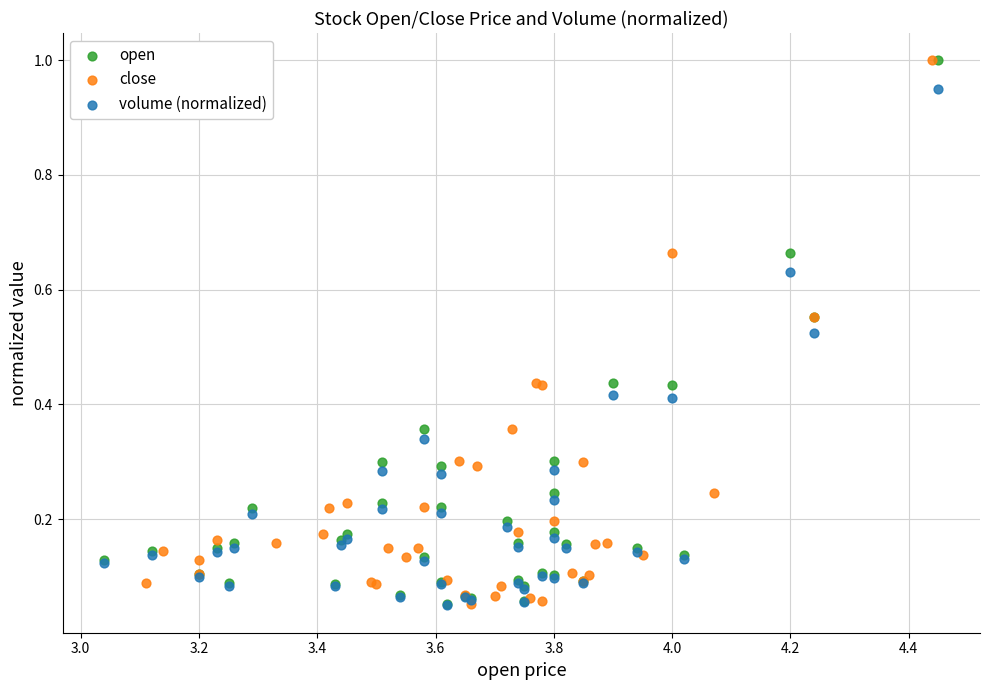

What are all the series names shown in the legend?

open, close, volume (normalized)